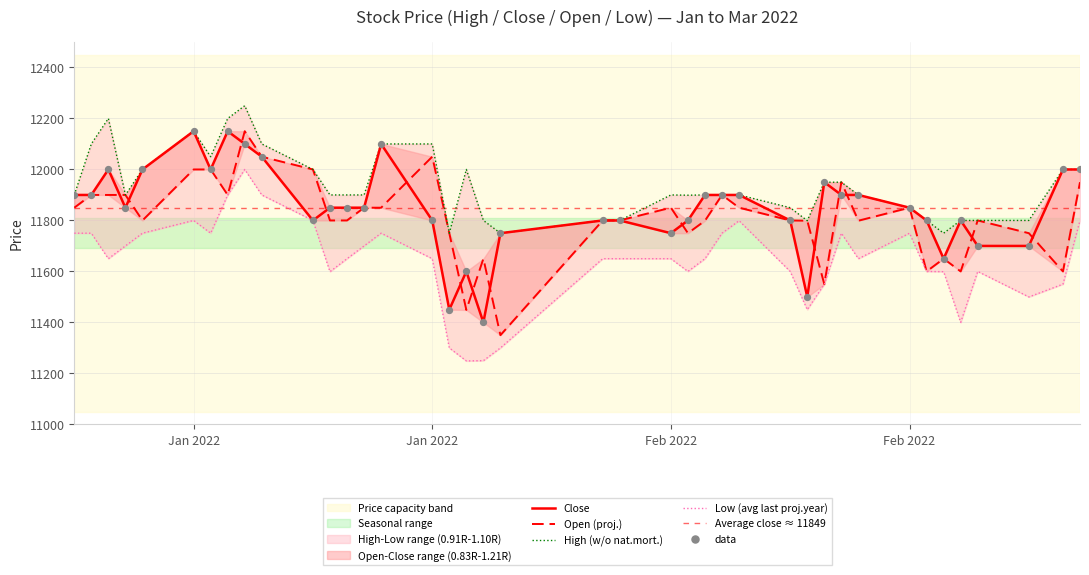

Which series has the largest total across all categories?

High